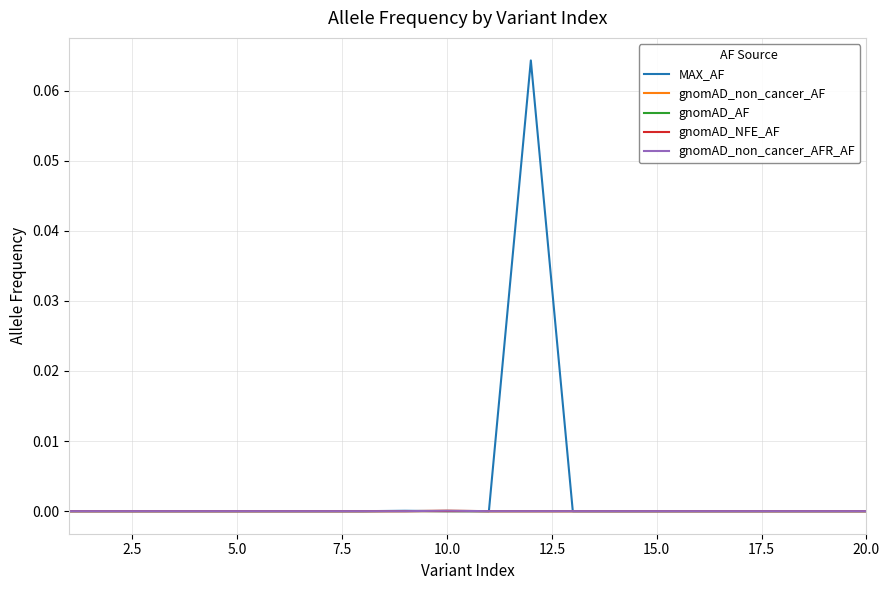

Which series has the largest range (max minus min)?

MAX_AF